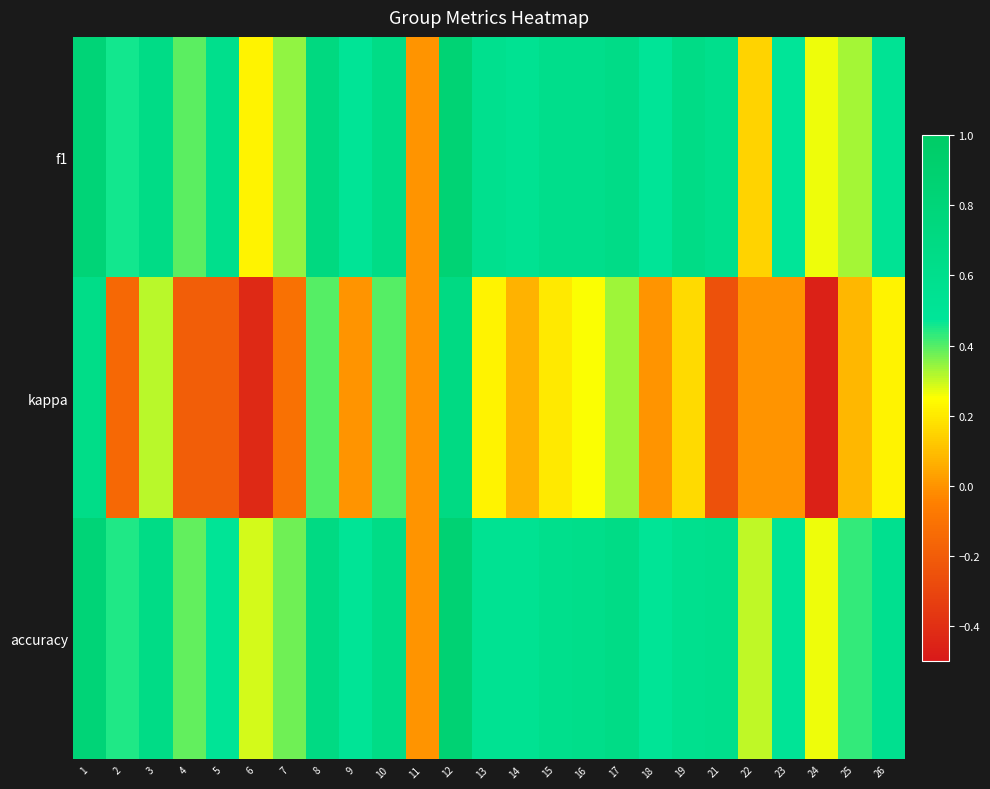

At which category is the sum across all series the highest?

12